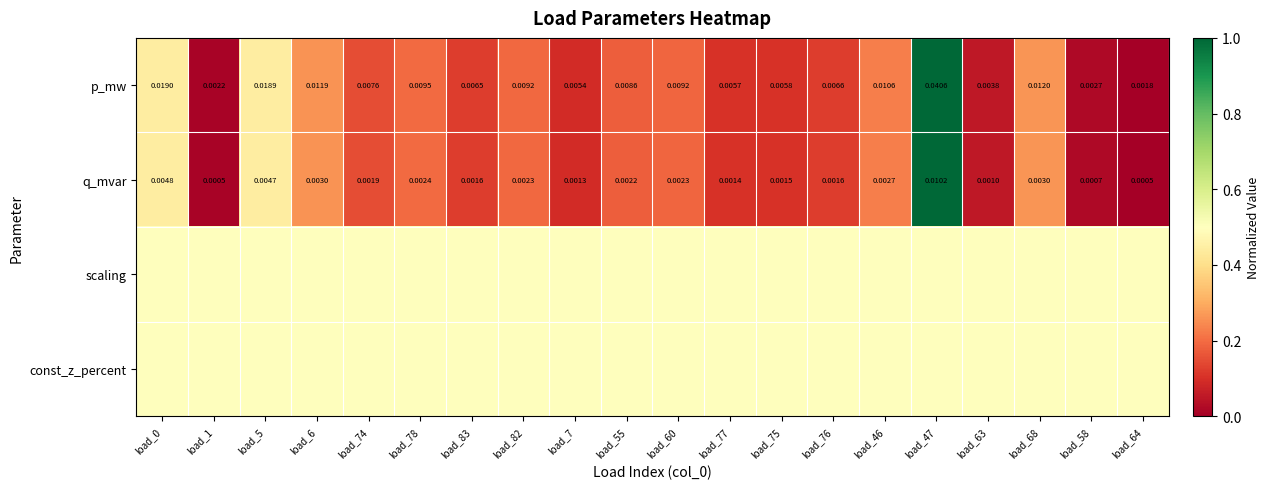

At which category is the sum across all series the highest?

load_47